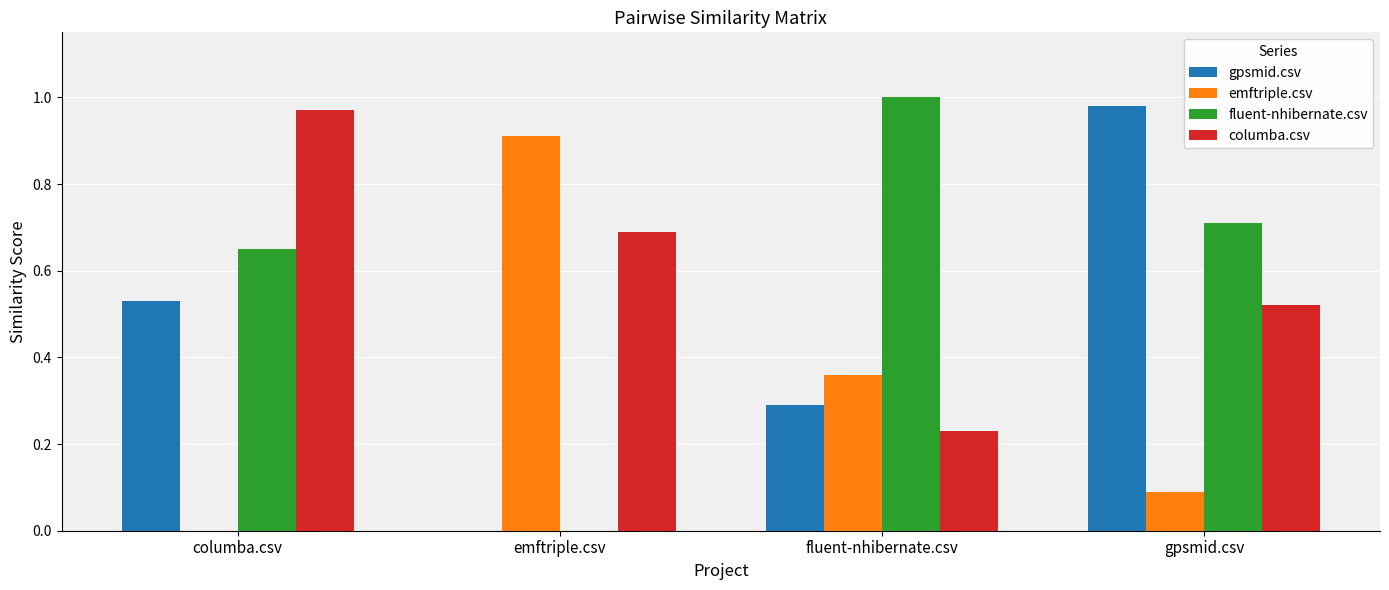

How many values in emftriple.csv are above zero?

3